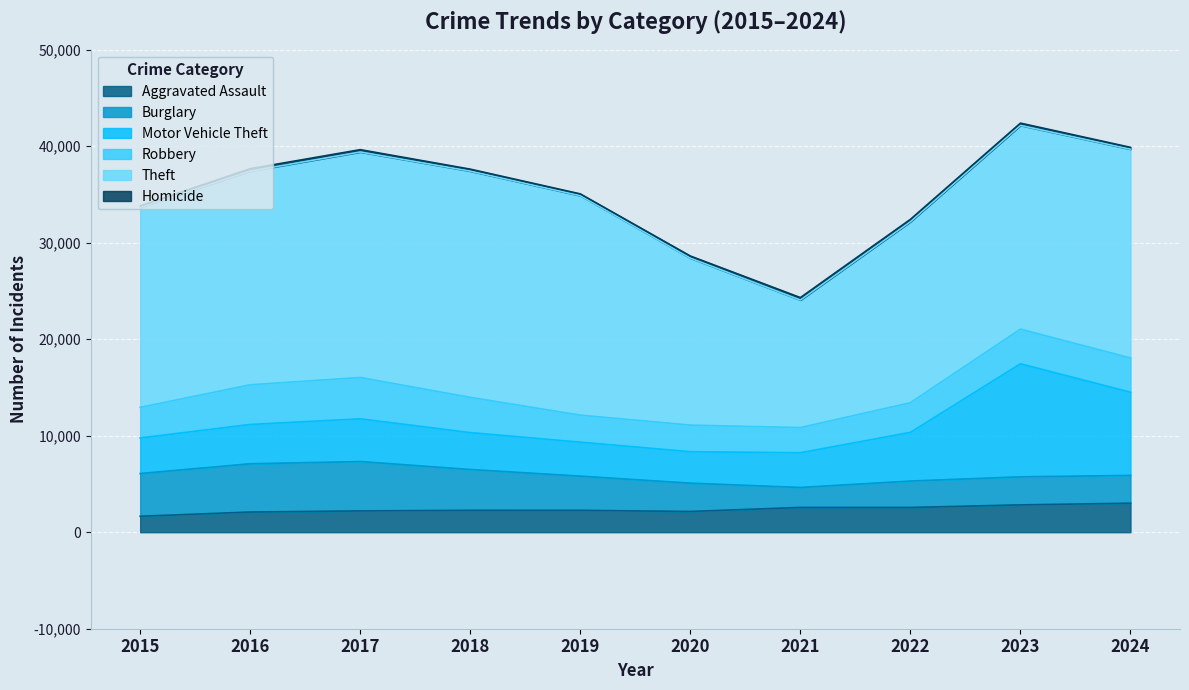

How many interior local valleys does the Homicide series have?

1